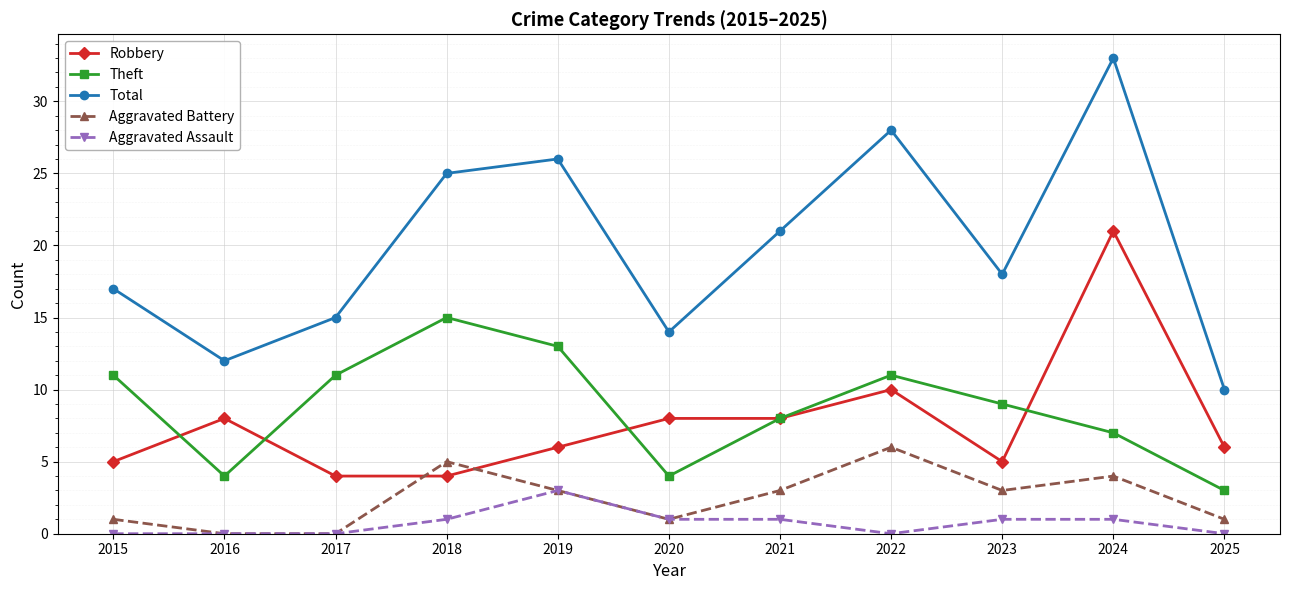

Reading left to right, extract all data points from this chart.

Robbery: 2015=5	2016=8	2017=4	2018=4	2019=6	2020=8	2021=8	2022=10	2023=5	2024=21	2025=6
Theft: 2015=11	2016=4	2017=11	2018=15	2019=13	2020=4	2021=8	2022=11	2023=9	2024=7	2025=3
Total: 2015=17	2016=12	2017=15	2018=25	2019=26	2020=14	2021=21	2022=28	2023=18	2024=33	2025=10
Aggravated Battery: 2015=1	2016=0	2017=0	2018=5	2019=3	2020=1	2021=3	2022=6	2023=3	2024=4	2025=1
Aggravated Assault: 2015=0	2016=0	2017=0	2018=1	2019=3	2020=1	2021=1	2022=0	2023=1	2024=1	2025=0